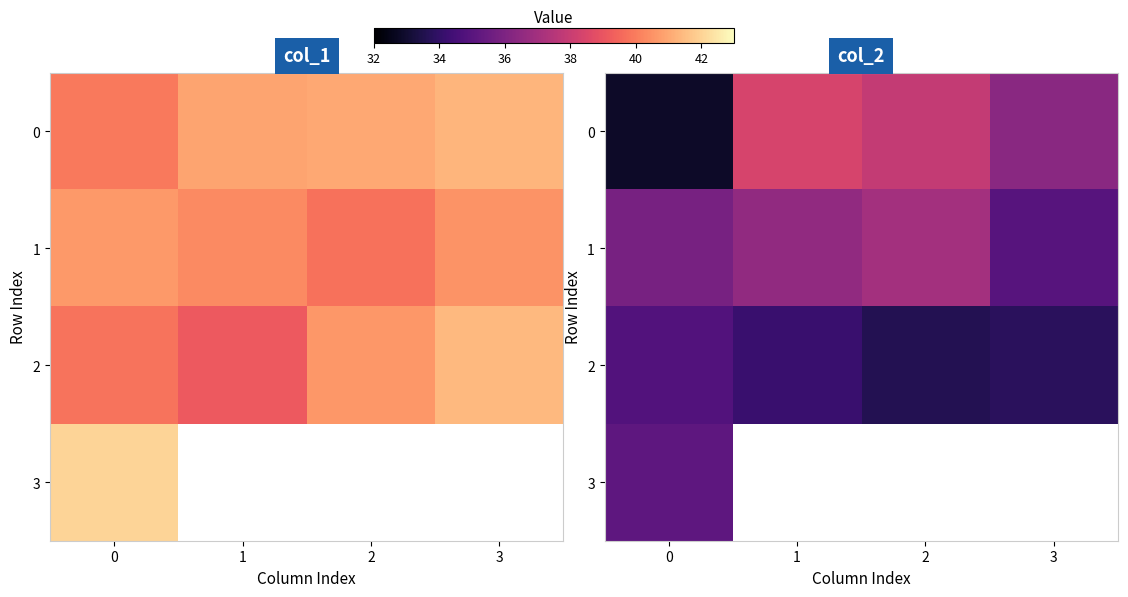

What is the sum of the 1 values at 2 and 0?

72.9